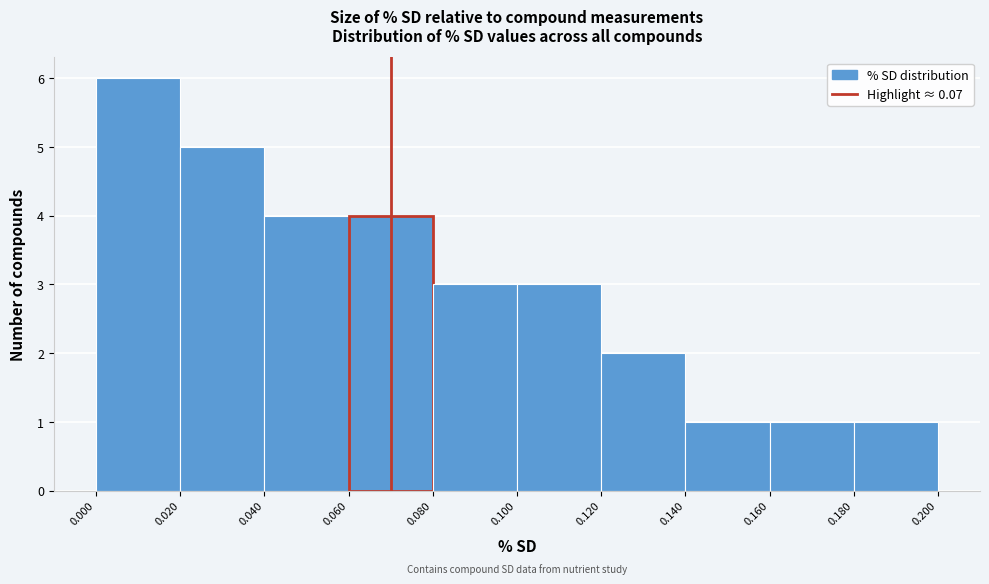

How tall is the bar that spans 0.080 to 0.100 on the x-axis? The values are not printed on the chart, so give them approximately, as read against the axis.

3